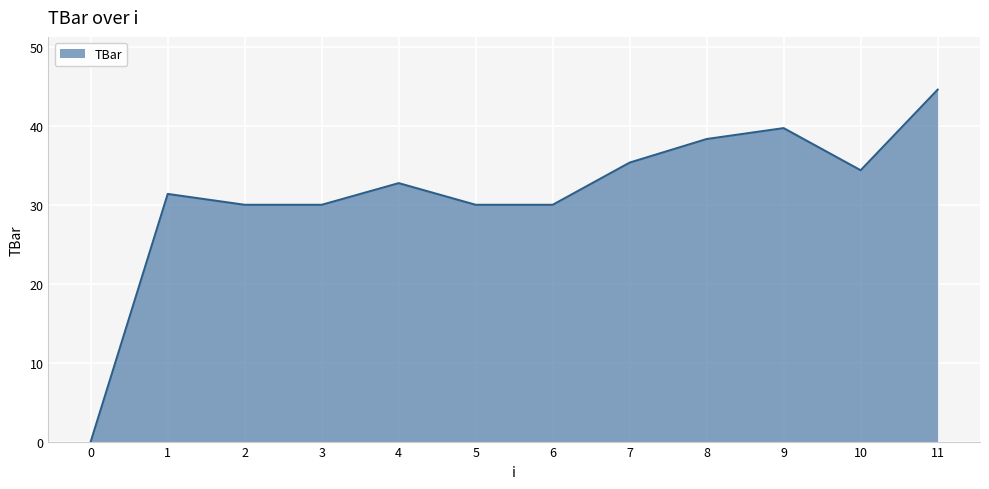

True or false: the data shows 30.0 at 2.

True